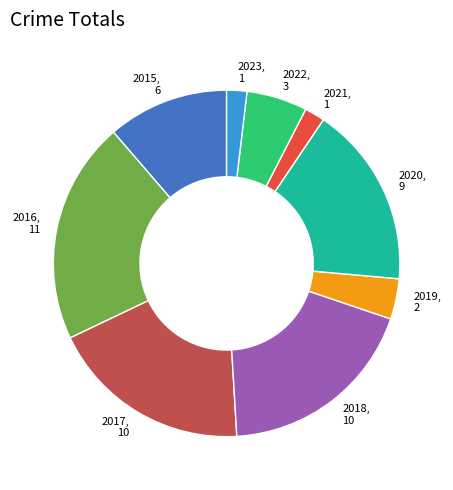

Does 2016 account for over 50% of the chart?

No